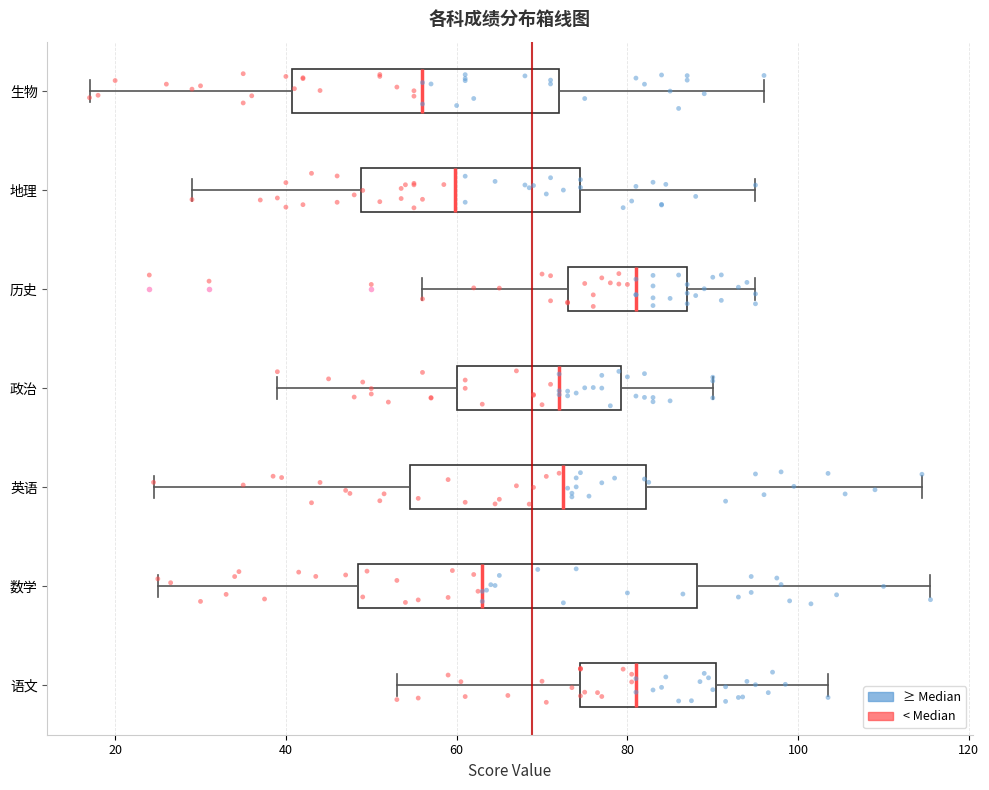

Reading bottom to top, transcribe this box plot: for each box, give where its median line is, the range the box spans, and where its two whiskers end, as read against the x-axis. The values are not printed on the chart, so give them approximately, as read against the axis.

语文: median 82, box 74 to 90, whiskers 54 to 104
数学: median 64, box 48 to 88, whiskers 26 to 116
英语: median 72, box 54 to 82, whiskers 24 to 114
政治: median 72, box 60 to 80, whiskers 40 to 90
历史: median 82, box 74 to 88, whiskers 56 to 96
地理: median 60, box 48 to 74, whiskers 30 to 96
生物: median 56, box 40 to 72, whiskers 18 to 96